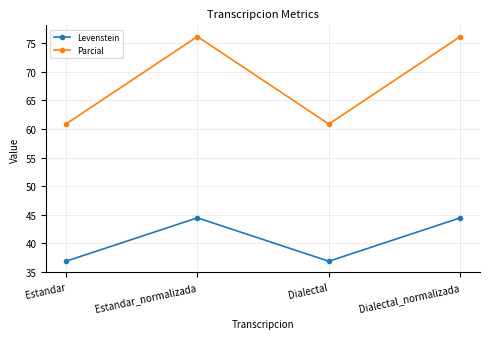

True or false: Parcial and Levenstein intersect in this chart.

False